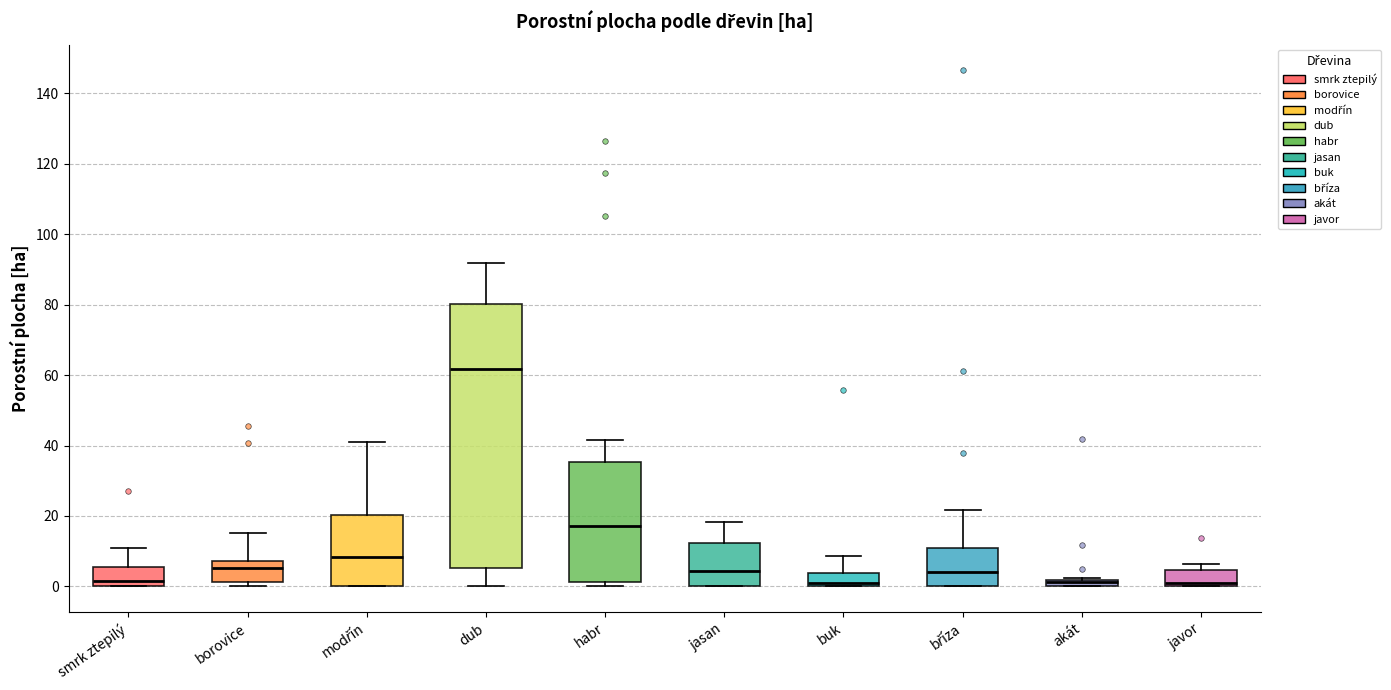

Where is the lower edge of the box for buk on the y-axis? The values are not printed on the chart, so give them approximately, as read against the axis.

0